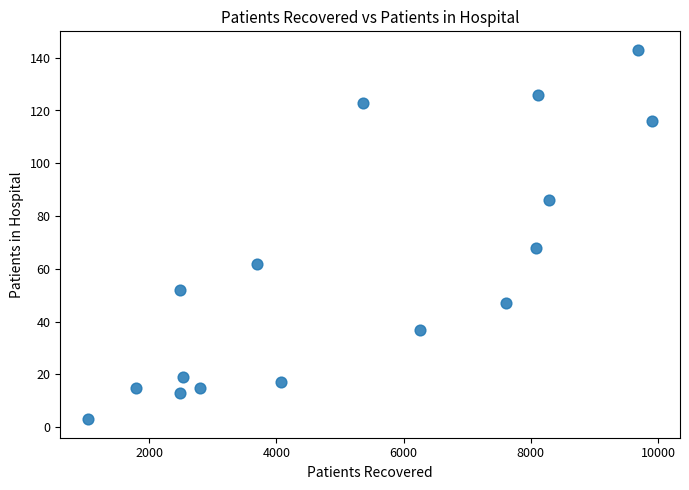

What is the range of Y values (max minus min)?

140